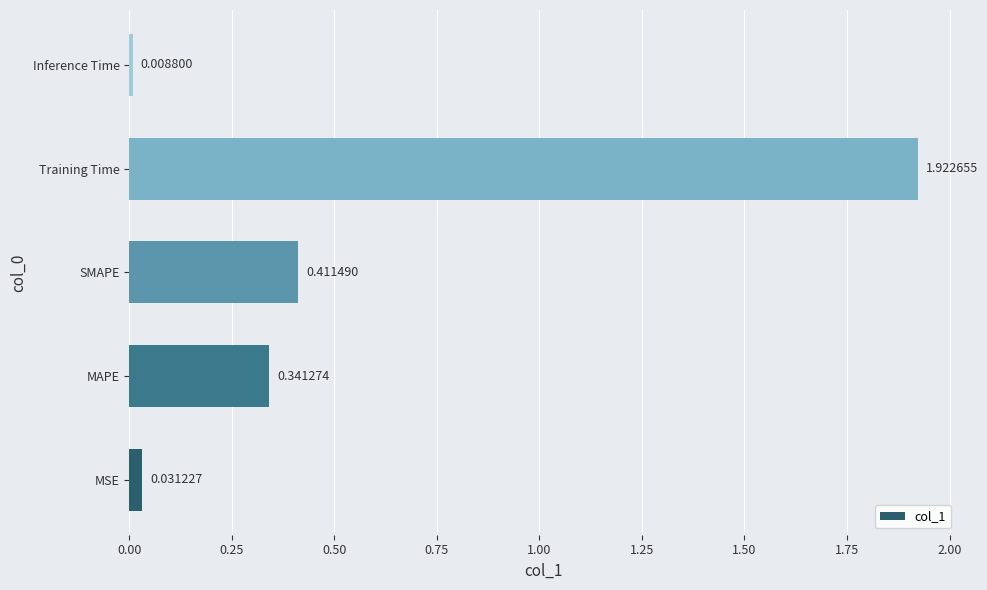

List the labels in order of value, smallest first.

Inference Time, MSE, MAPE, SMAPE, Training Time